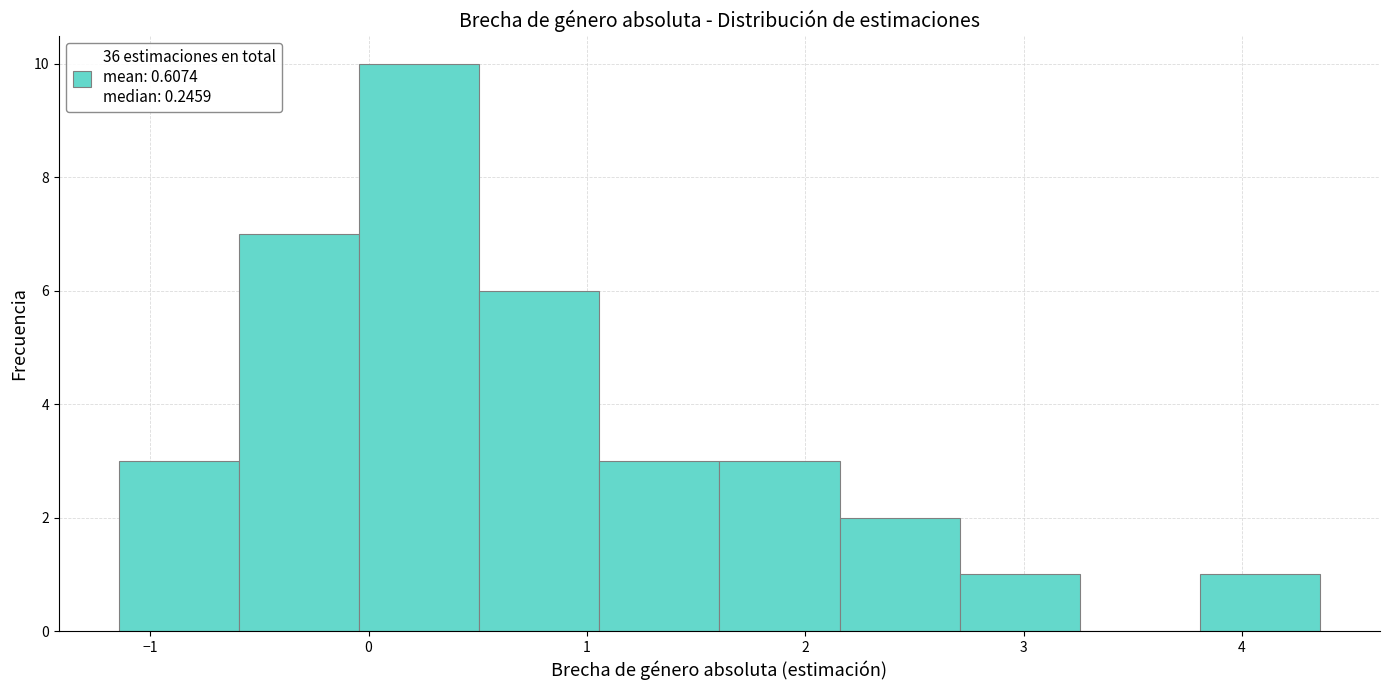

Over which range of the x-axis is the bar tallest?

0.0 to 0.5